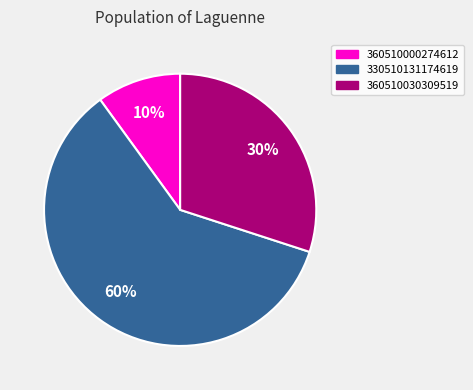

To the nearest percent, what is the combined percentage of 360510000274612 and 330510131174619?

70%